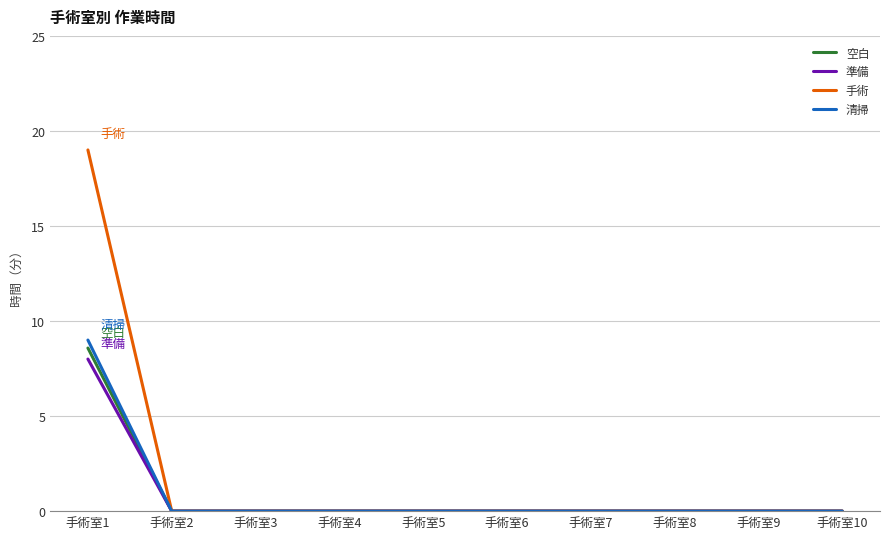

At which category is the sum across all series the highest?

手術室1